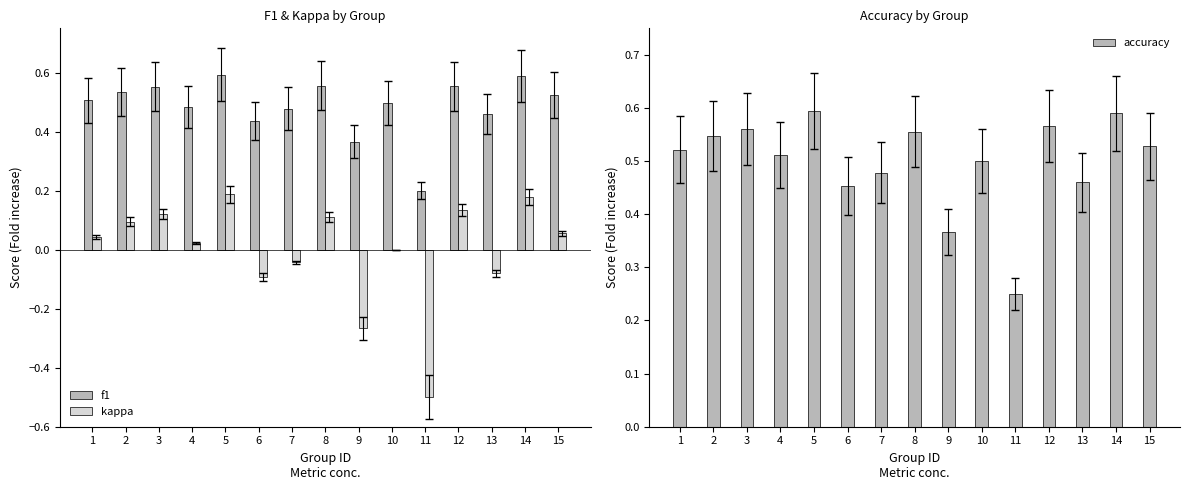

The kappa series shows -0.5 at 11. True or false?

True